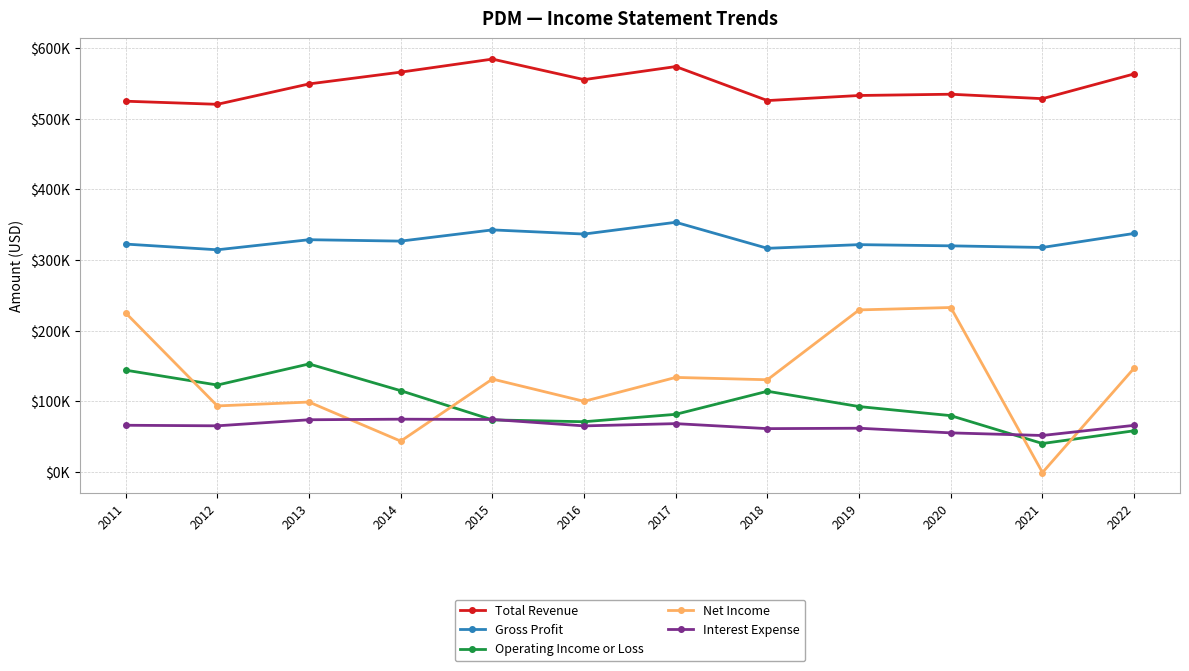

How many interior local peaks does the Gross Profit series have?

4